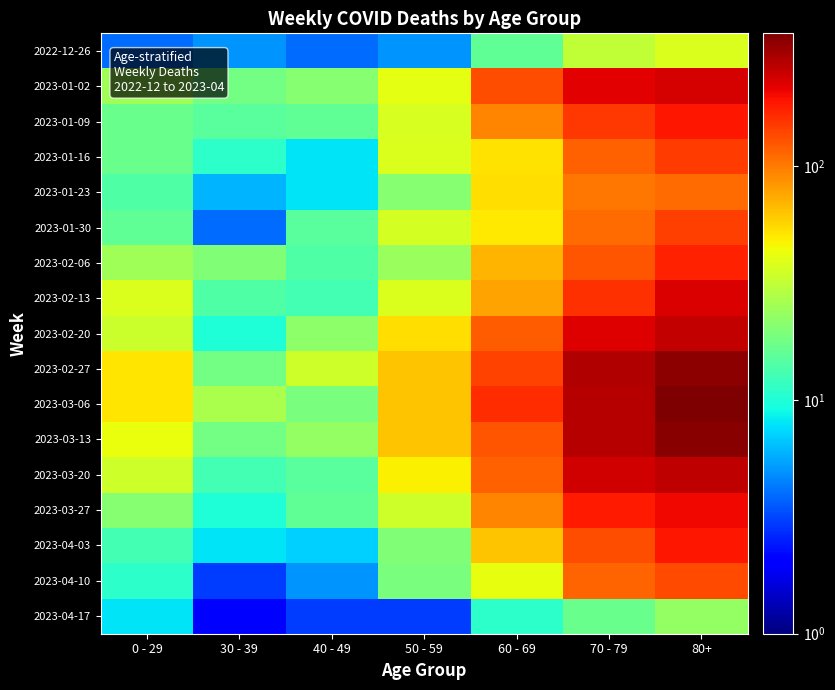

Rank the series by their maximum value, from highest to lowest.

2023-03-06, 2023-03-13, 2023-02-27, 2023-03-20, 2023-02-20, 2023-01-02, 2023-02-13, 2023-03-27, 2023-04-03, 2023-01-09, 2023-02-06, 2023-01-16, 2023-01-30, 2023-04-10, 2023-01-23, 2022-12-26, 2023-04-17